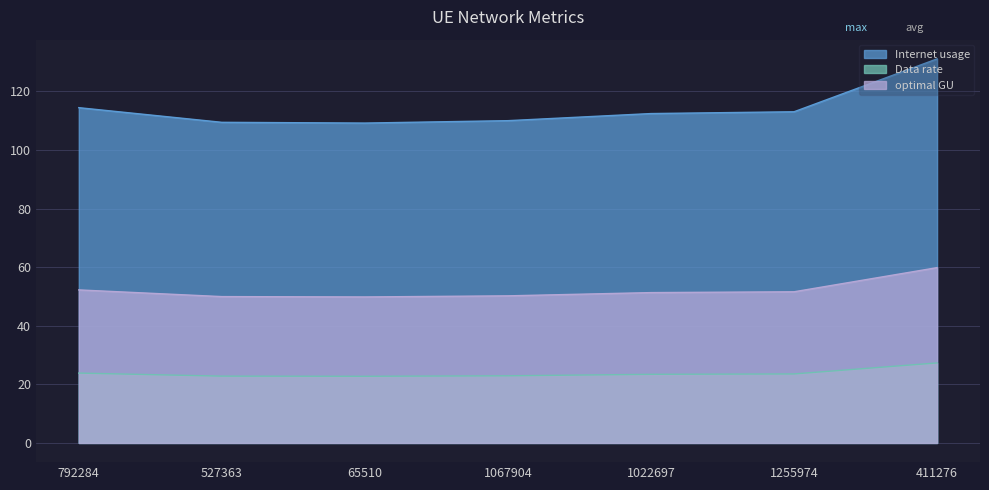

Reading left to right, extract all data points from this chart.

Internet usage: 792284=114.4	527363=109.4	65510=109.2	1067904=110.0	1022697=112.4	1255974=113.0	411276=131.1
Data rate: 792284=23.8	527363=22.8	65510=22.7	1067904=22.9	1022697=23.4	1255974=23.5	411276=27.3
optimal GU: 792284=52.2	527363=49.9	65510=49.8	1067904=50.2	1022697=51.3	1255974=51.6	411276=59.8